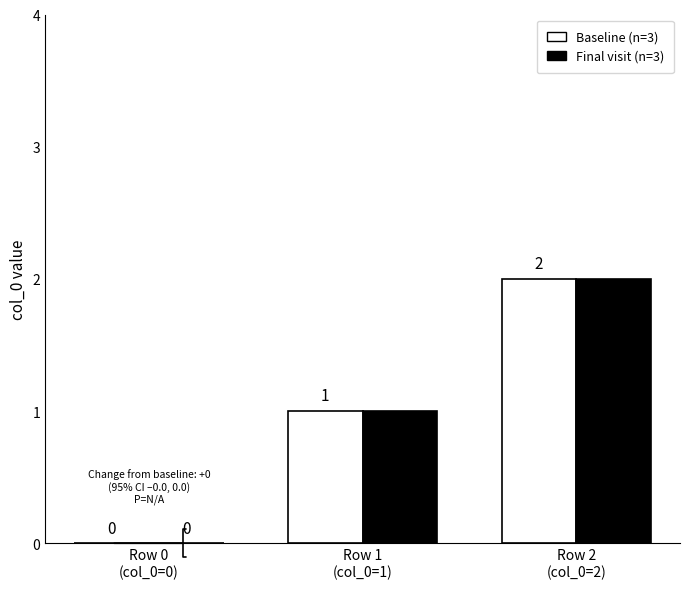

What is the sum of all Baseline (n=3) values?

3